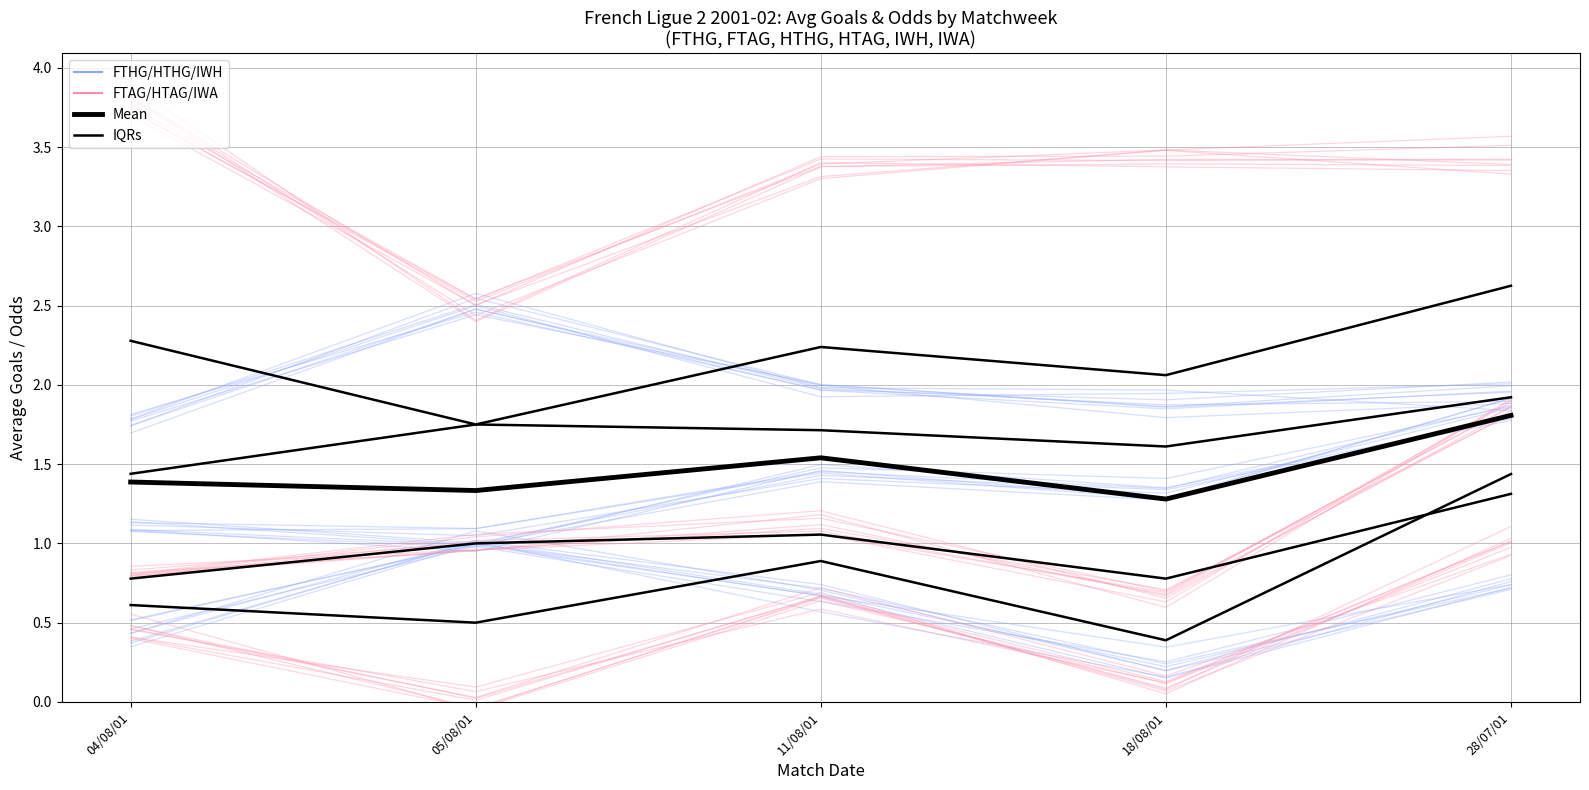

Where do FTAG/HTAG/IWA and IQRs first cross each other?

04/08/01 and 05/08/01